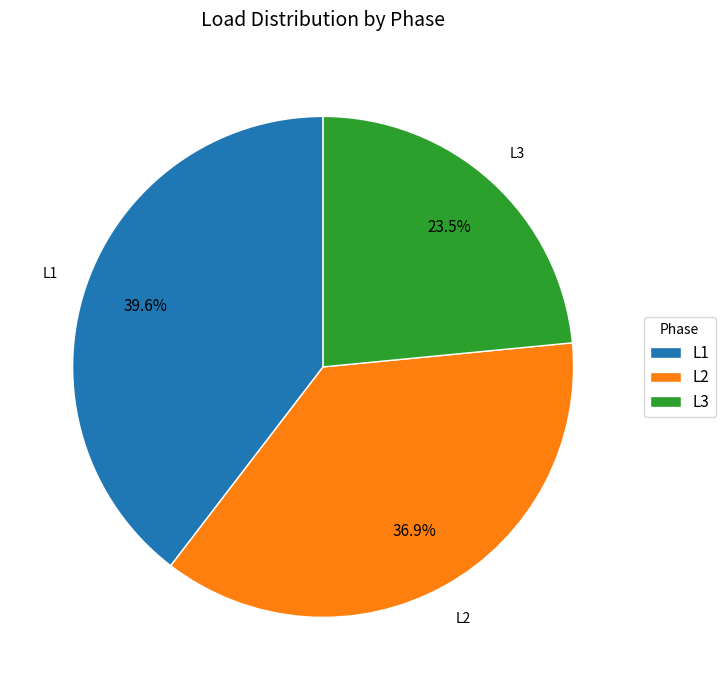

Which has a higher value, L2 or L3?

L2